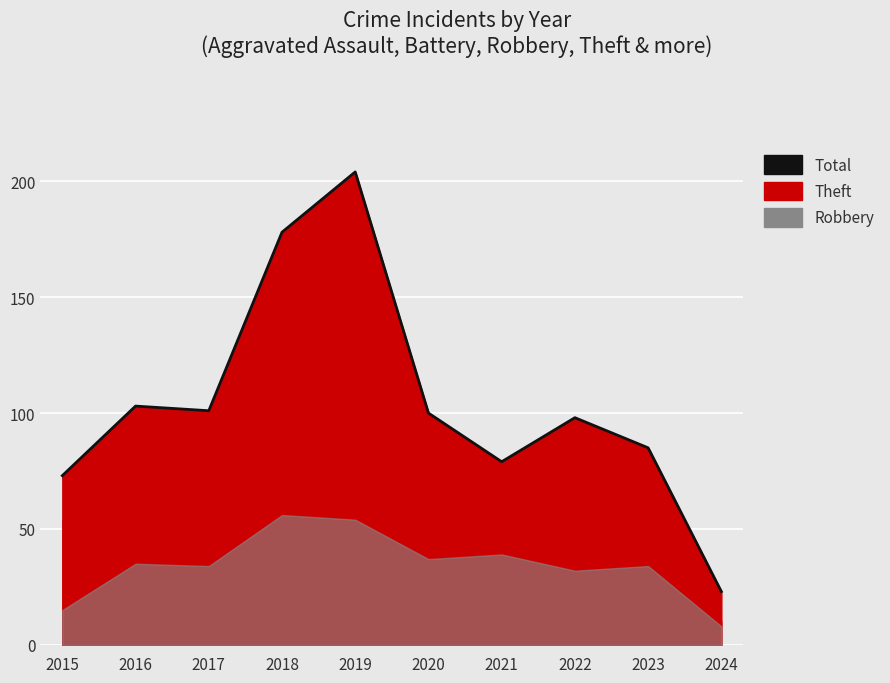

What is the change in value from 2018 to 2020?

-78